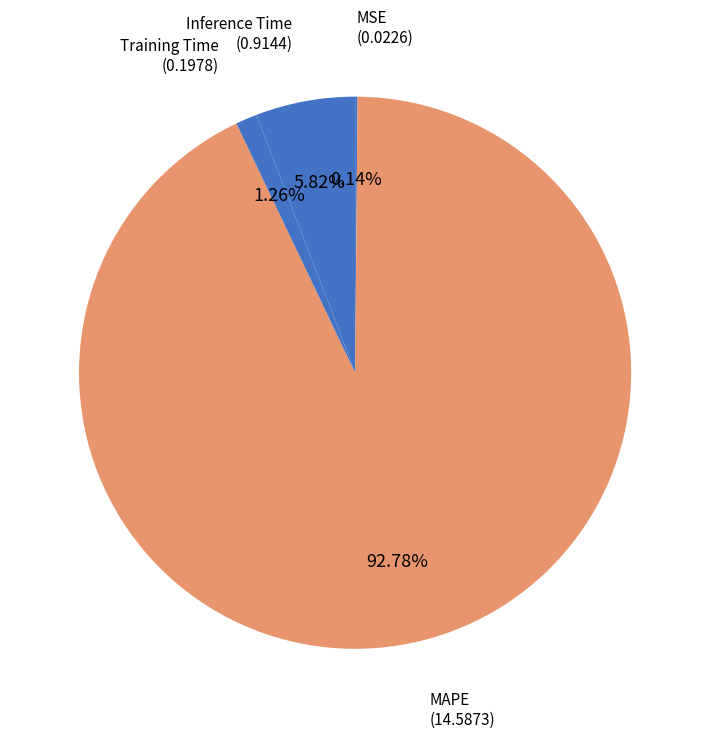

Which slice is the smallest?

MSE